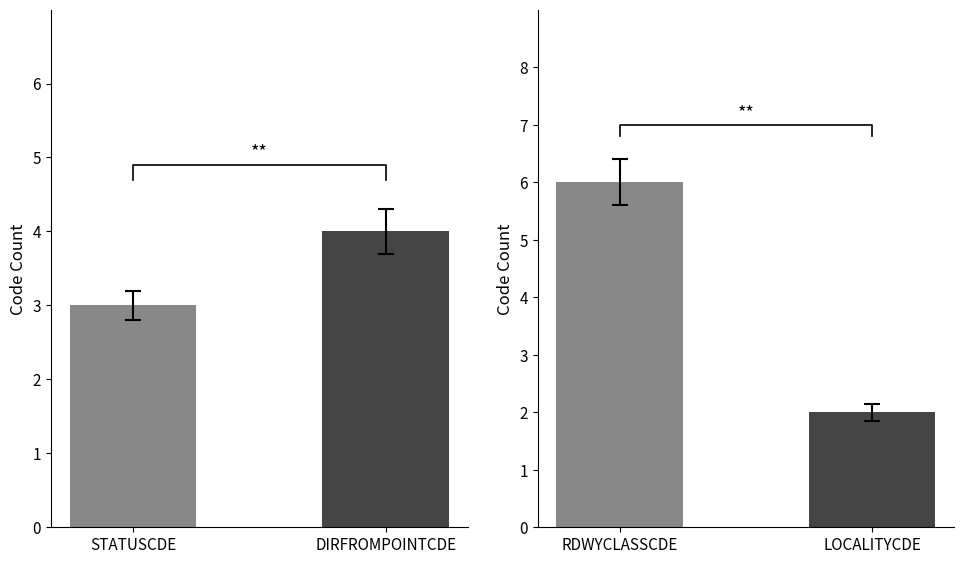

List the labels in order of STATUSCDE value, smallest first.

STATUSCDE, DIRFROMPOINTCDE